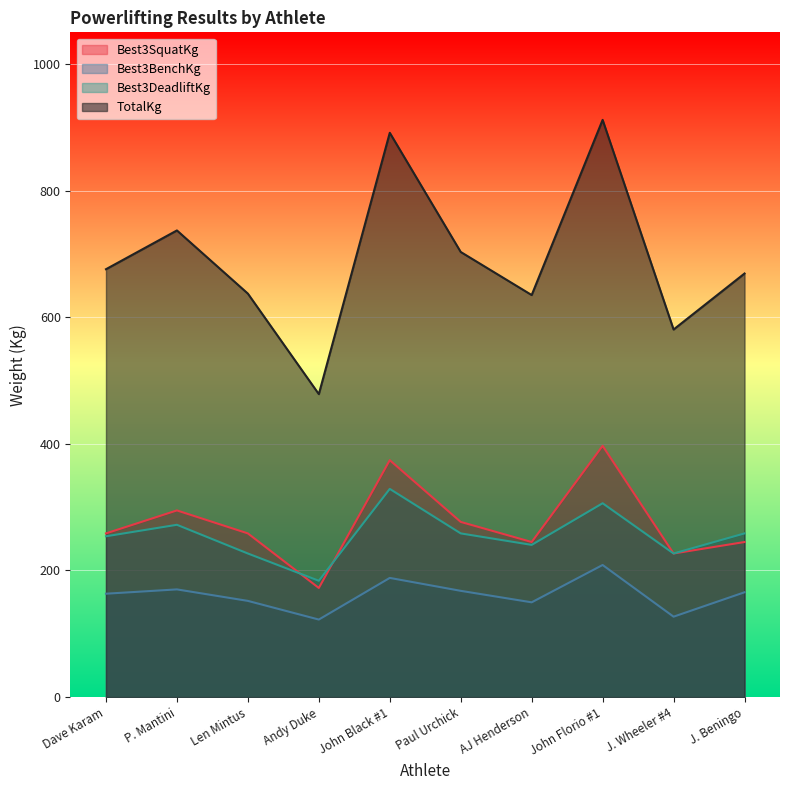

Reading right to left, transcribe all the data shown in this chart.

Best3SquatKg: 244.9	226.8	396.9	244.9	276.7	374.2	172.4	258.6	294.8	258.6
Best3BenchKg: 165.6	127.0	208.7	149.7	167.8	188.2	122.5	151.9	170.1	163.3
Best3DeadliftKg: 258.6	226.8	306.2	240.4	258.6	328.9	183.7	226.8	272.2	254.0
TotalKg: 669.0	580.6	911.7	635.0	703.1	891.3	478.5	637.3	737.1	675.9